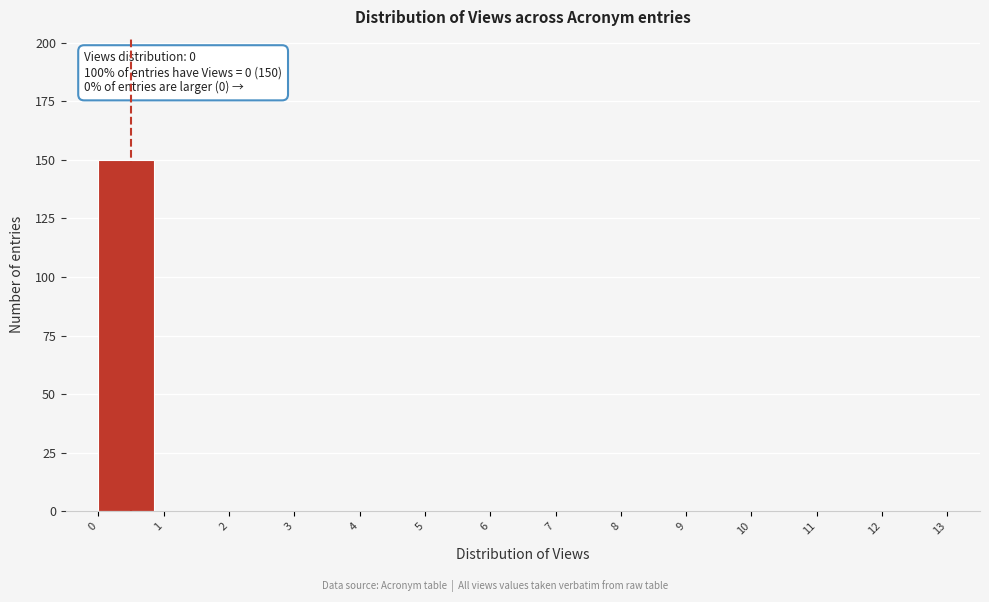

Which range on the x-axis has the tallest bar?

0 to 1